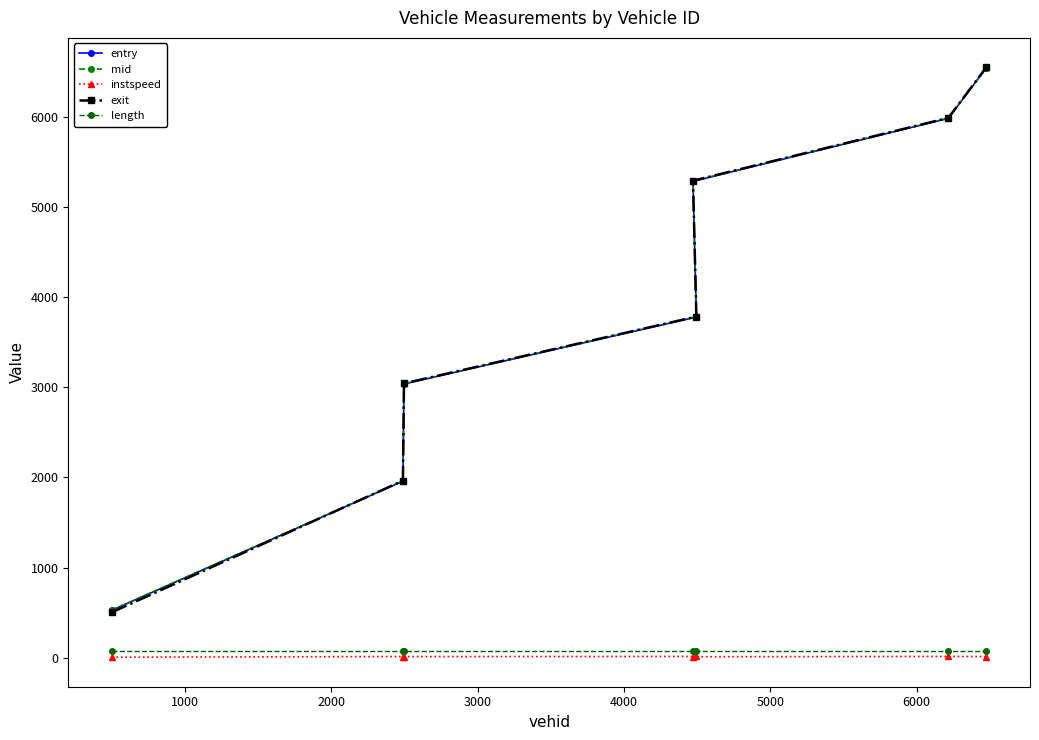

How many values in the instspeed series exceed 12?

4